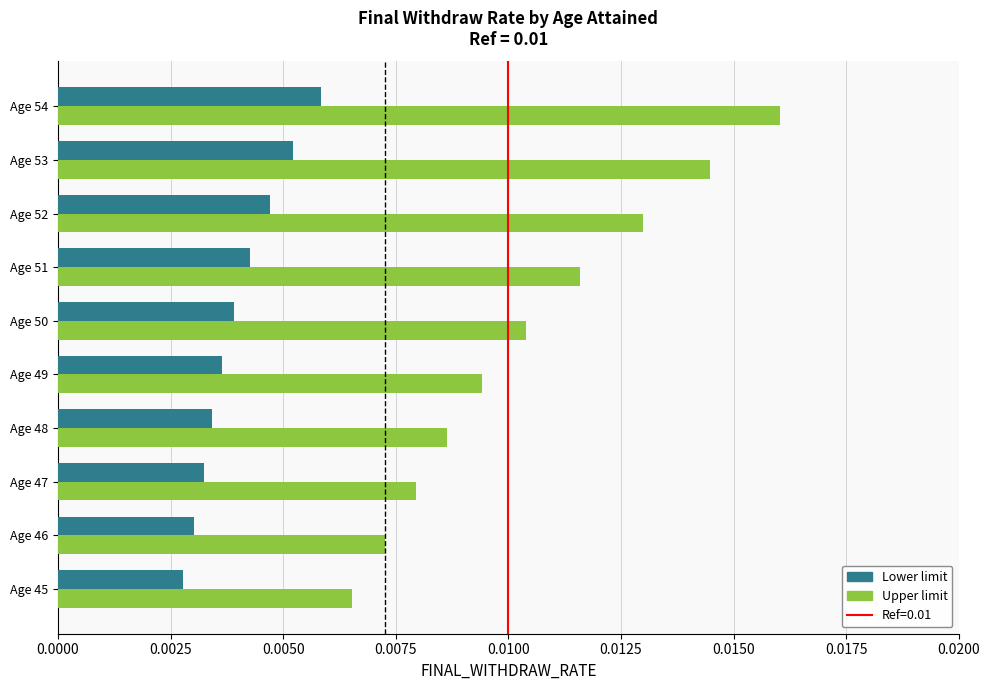

Which series changed the most between Age 47 and Age 52?

Upper limit